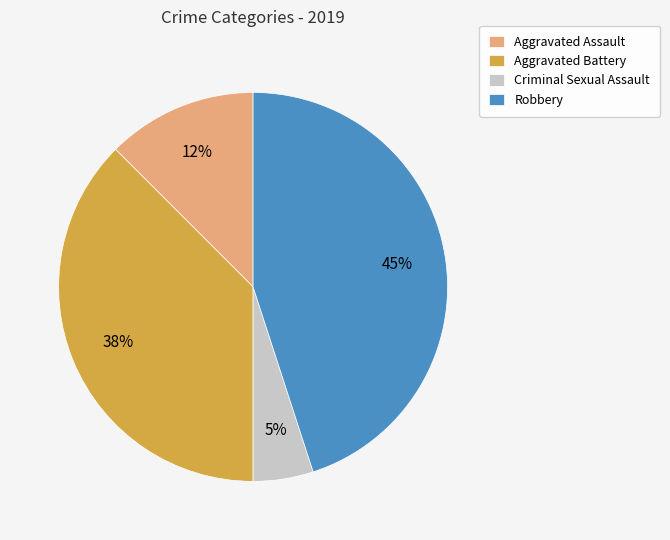

How many segments does this pie chart have?

4